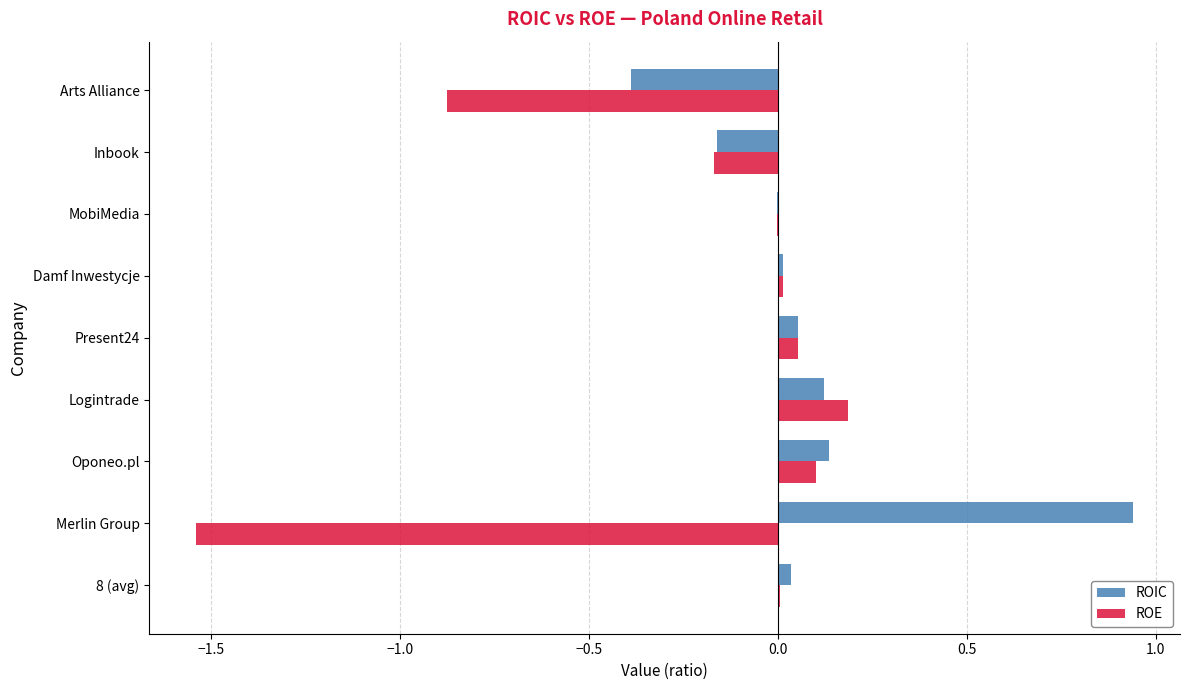

True or false: ROIC has a value of 1.4 at Merlin Group.

False